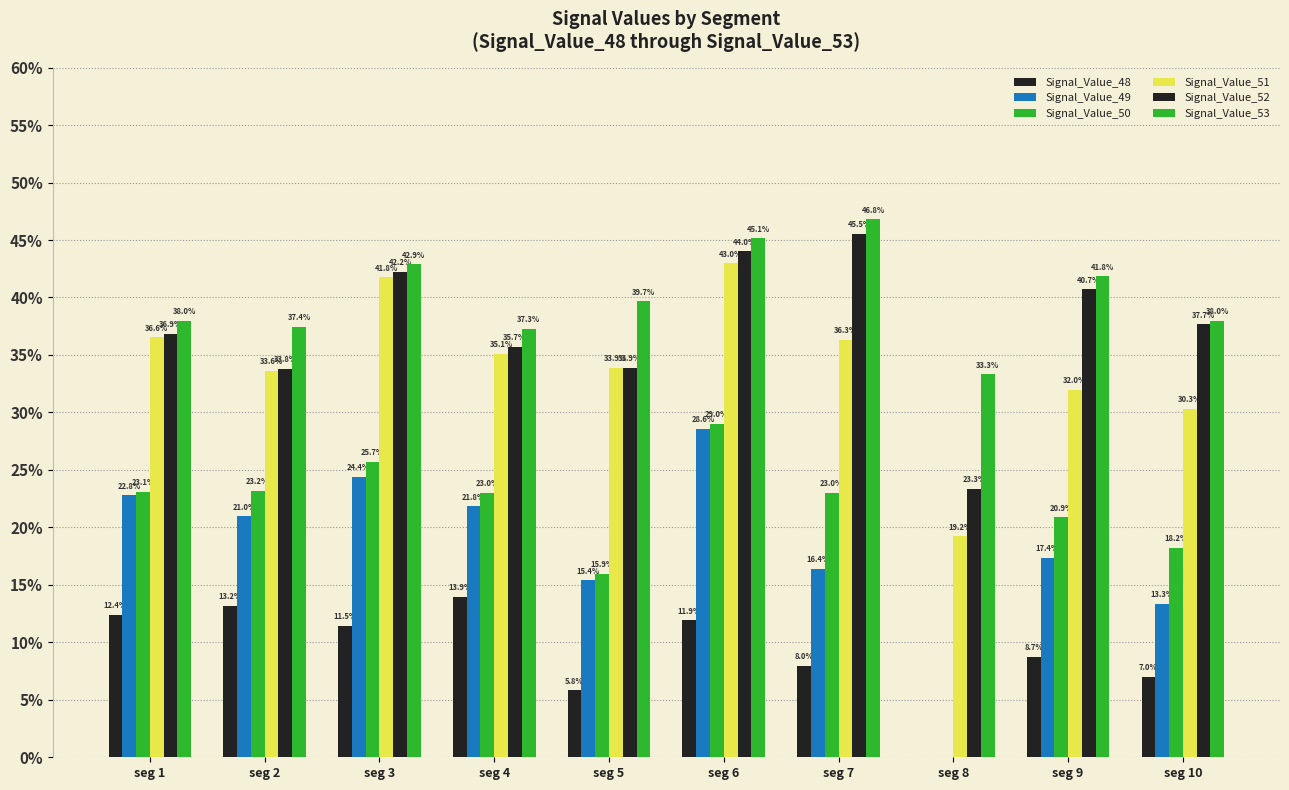

What is the value of the Signal_Value_49 bar at the 1st from the left?

0.2